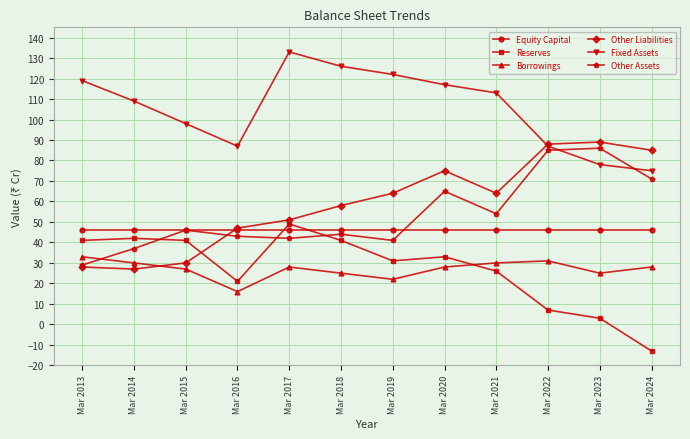

What is the value of the Other Assets point at the 4th from the left?

43